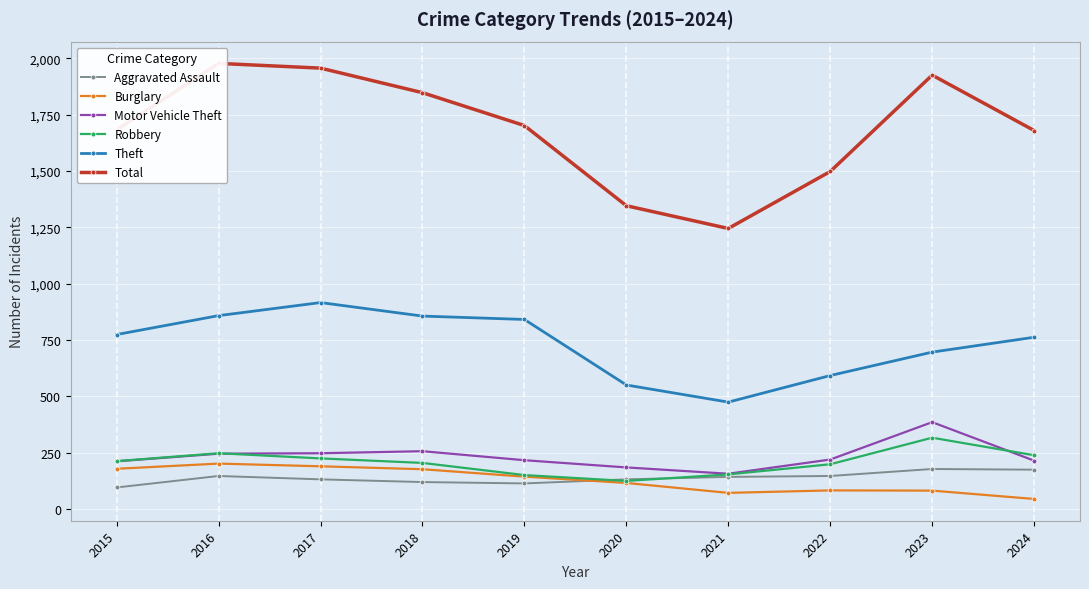

True or false: Burglary has more than 1 interior local peaks.

True